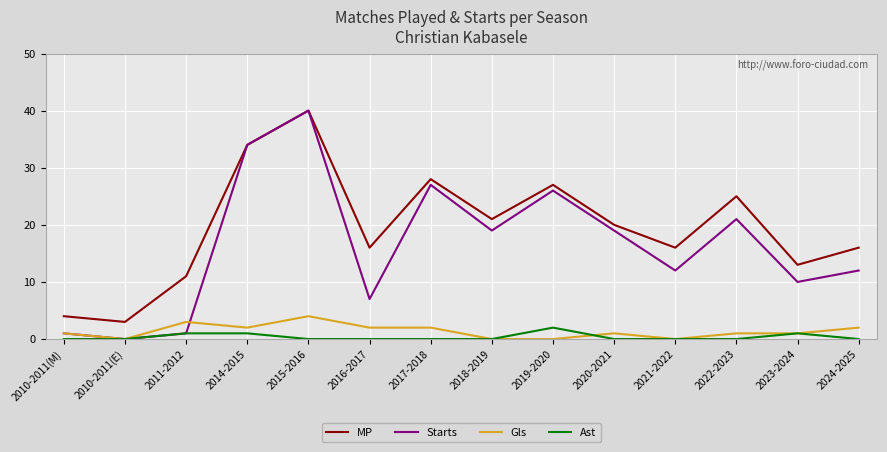

Reading left to right, transcribe all the data shown in this chart.

MP: 2010-2011(M)=4	2010-2011(E)=3	2011-2012=11	2014-2015=34	2015-2016=40	2016-2017=16	2017-2018=28	2018-2019=21	2019-2020=27	2020-2021=20	2021-2022=16	2022-2023=25	2023-2024=13	2024-2025=16
Starts: 2010-2011(M)=1	2010-2011(E)=0	2011-2012=1	2014-2015=34	2015-2016=40	2016-2017=7	2017-2018=27	2018-2019=19	2019-2020=26	2020-2021=19	2021-2022=12	2022-2023=21	2023-2024=10	2024-2025=12
Gls: 2010-2011(M)=1	2010-2011(E)=0	2011-2012=3	2014-2015=2	2015-2016=4	2016-2017=2	2017-2018=2	2018-2019=0	2019-2020=0	2020-2021=1	2021-2022=0	2022-2023=1	2023-2024=1	2024-2025=2
Ast: 2010-2011(M)=0	2010-2011(E)=0	2011-2012=1	2014-2015=1	2015-2016=0	2016-2017=0	2017-2018=0	2018-2019=0	2019-2020=2	2020-2021=0	2021-2022=0	2022-2023=0	2023-2024=1	2024-2025=0